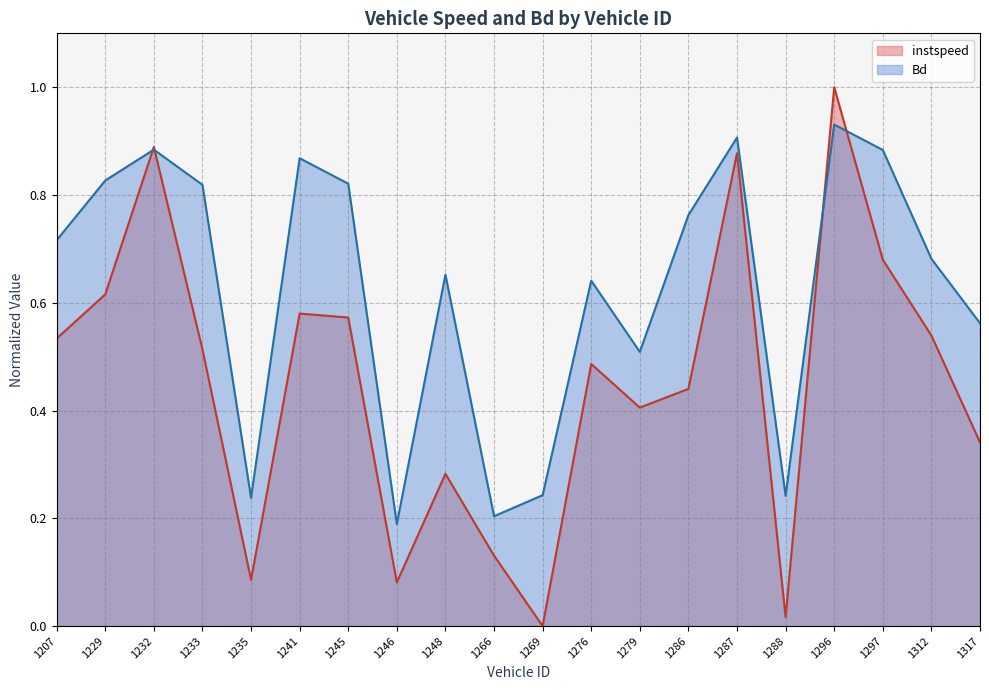

In Bd, how many points are higher than both neighbors (excluding endpoints)?

6